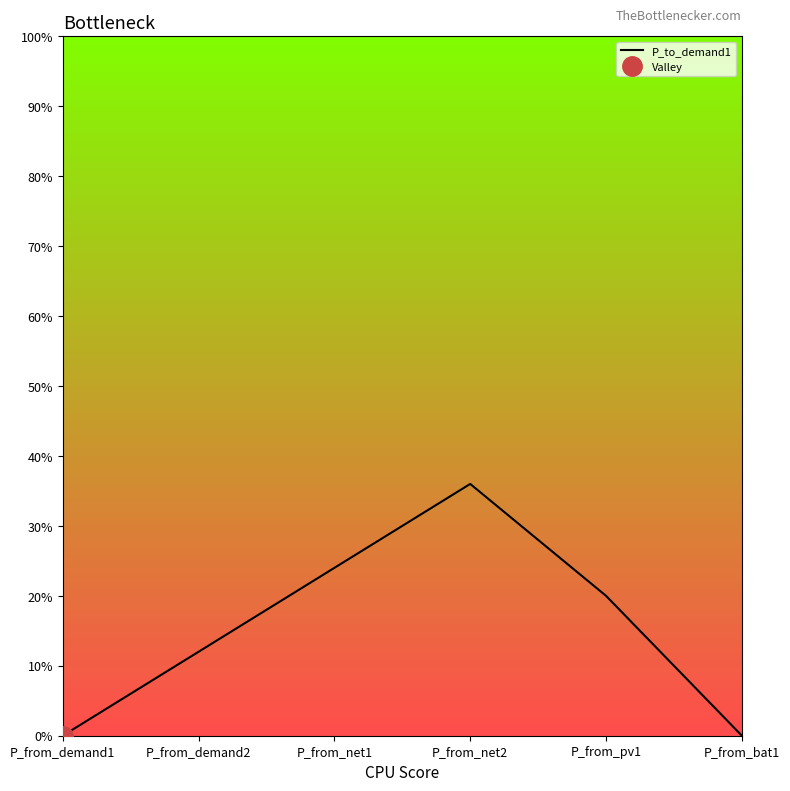

True or false: the data shows -21 at P_from_demand1.

False